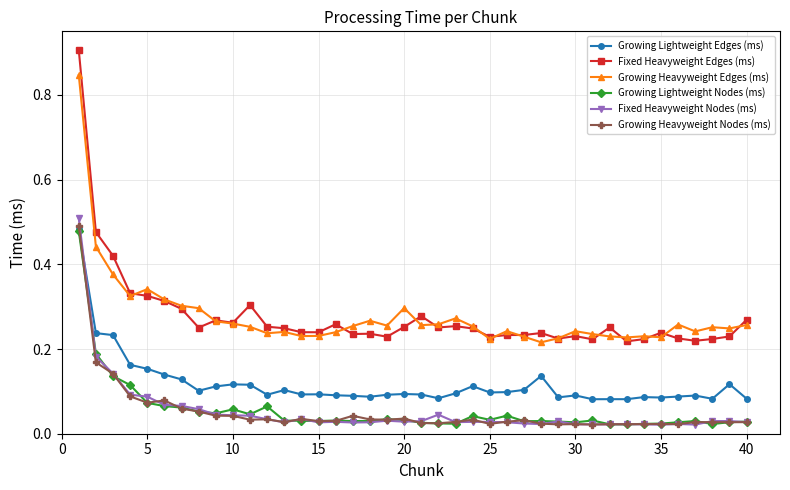

Count the number of data series in this chart.

6